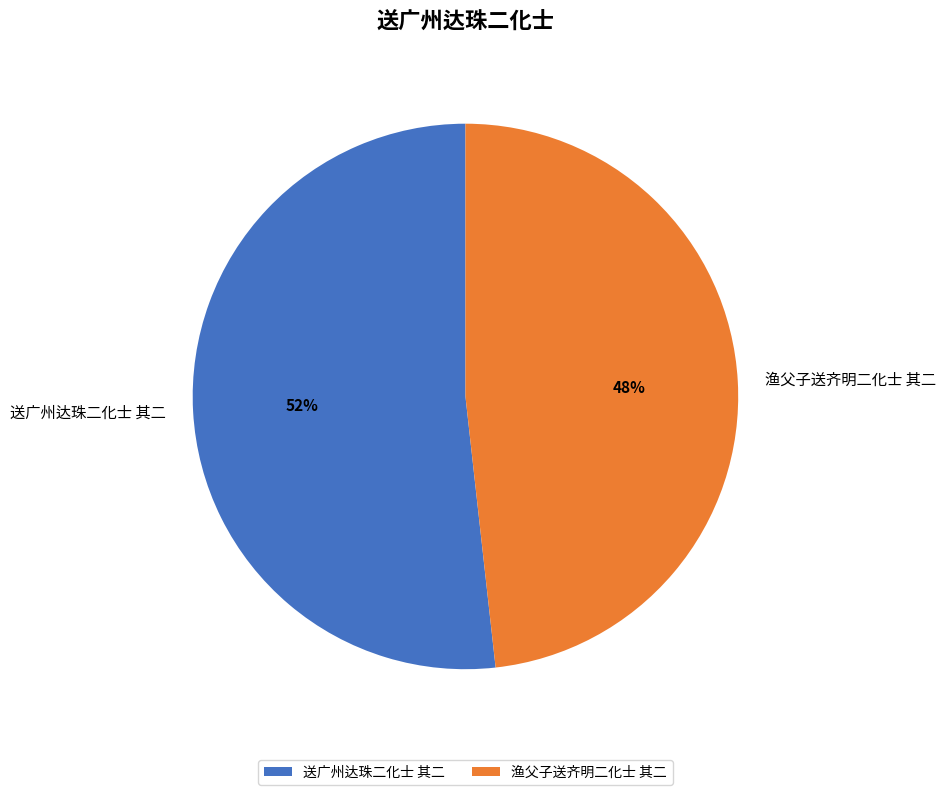

To the nearest percent, what is the average slice percentage?

50%